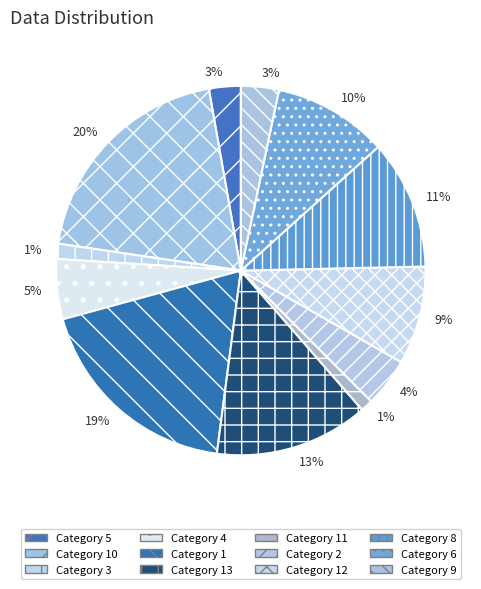

Which category has the smallest portion of the pie?

11